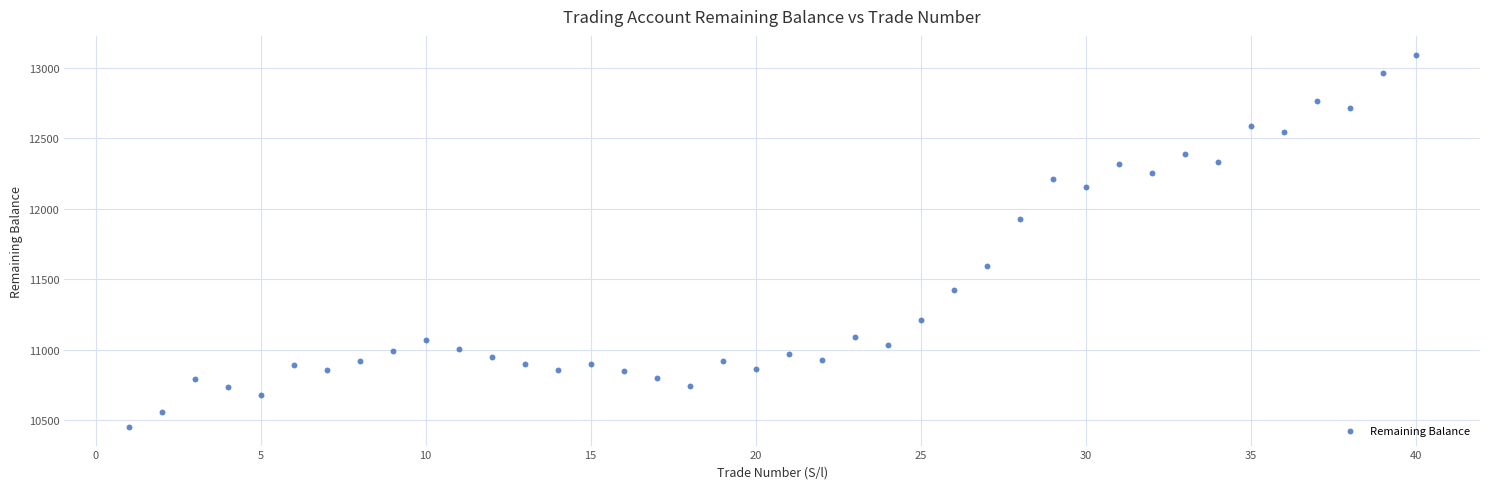

What is the range of Y values (max minus min)?

2643.6